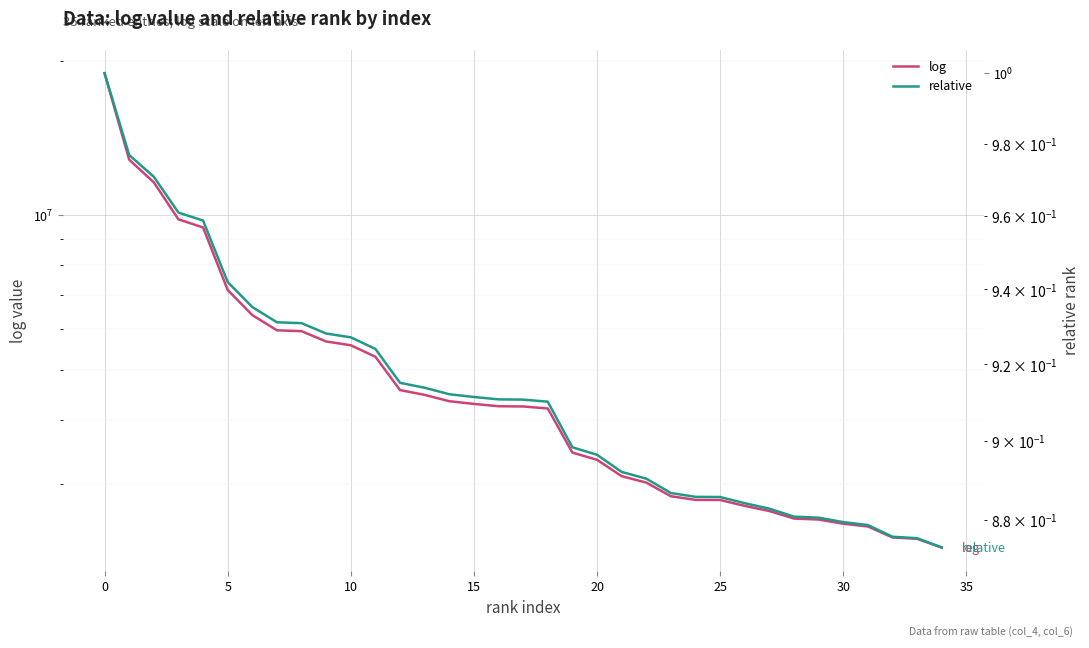

Which series has the largest range (max minus min)?

log